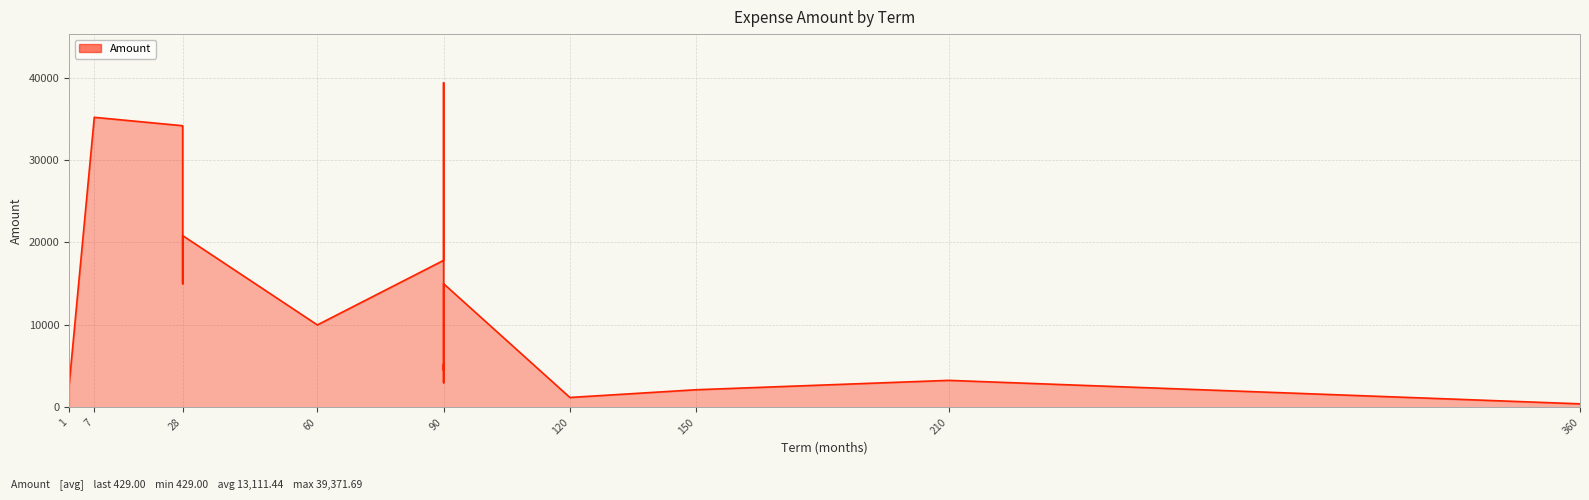

True or false: the data shows 17833.2 at 90.

True